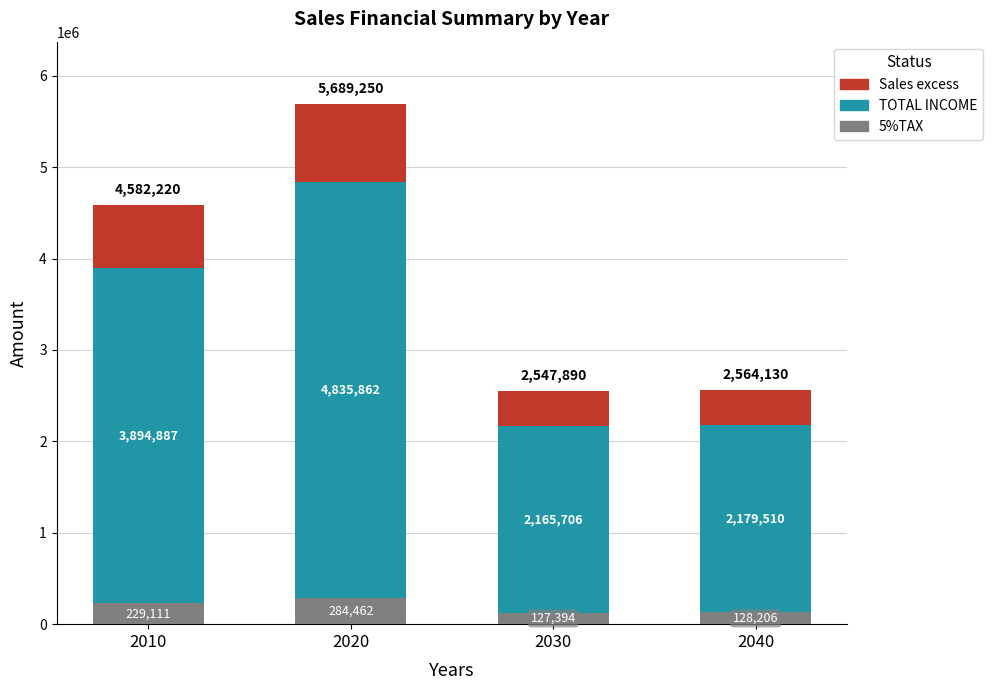

At which label does 5%TAX reach its peak?

2020